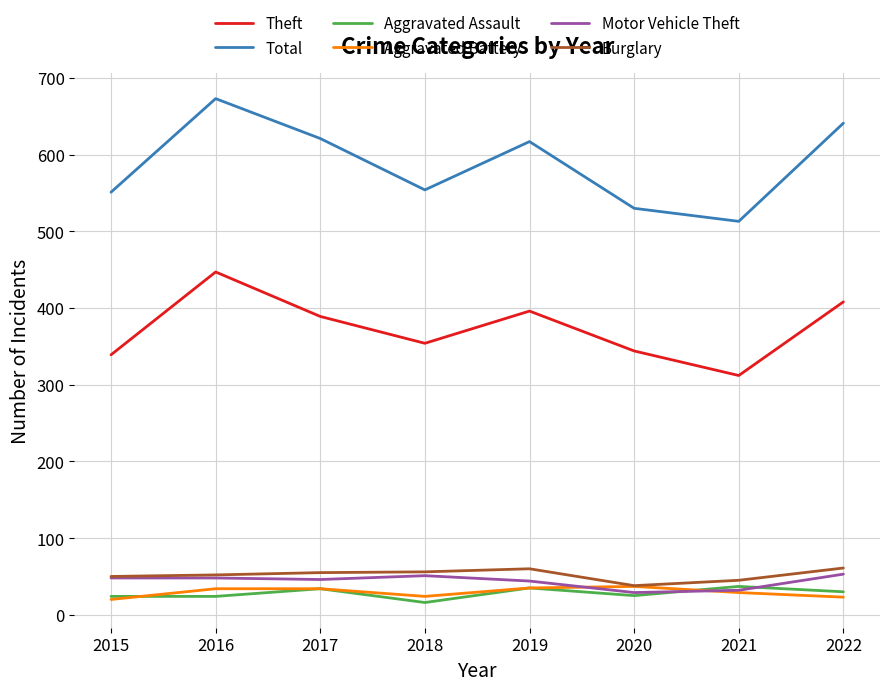

Is the value of Total at 2016 greater than the value of Aggravated Assault at 2017?

Yes